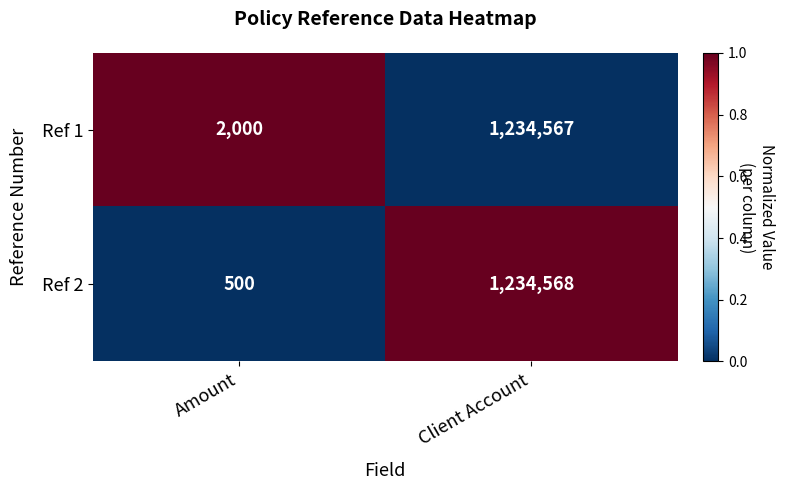

Rank the series at Amount from highest to lowest value.

Ref 1, Ref 2